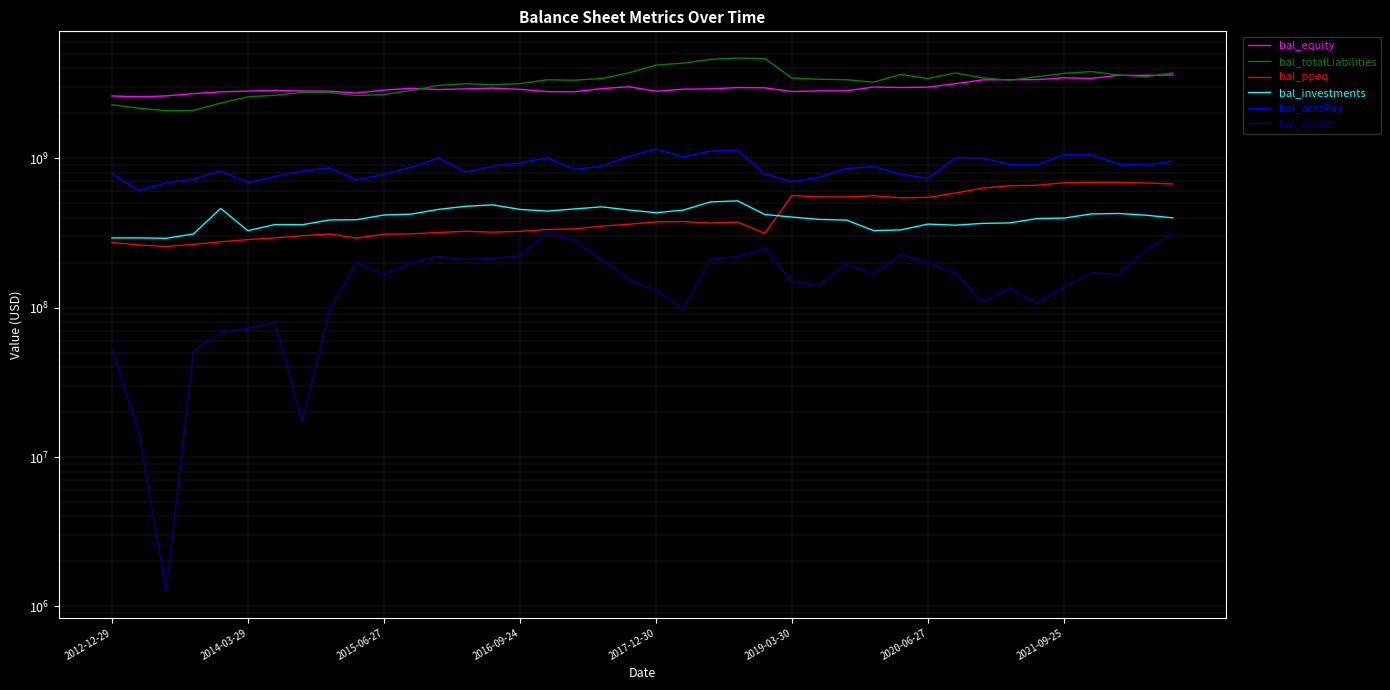

Which series has the widest spread of values?

bal_totalLiabilities